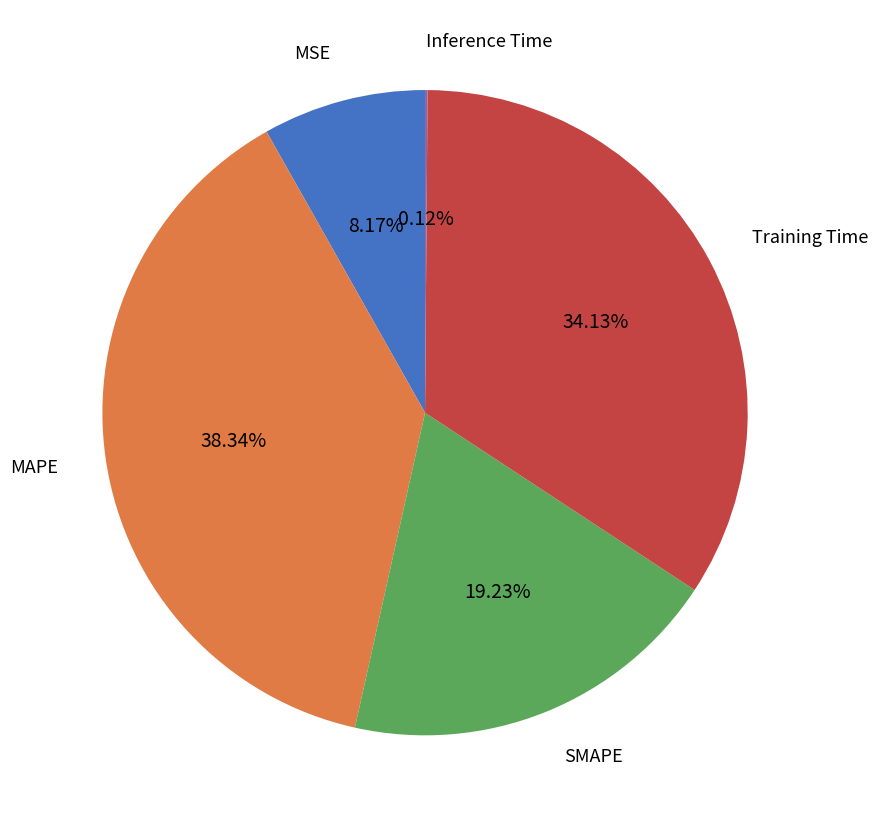

To the nearest percent, what portion does SMAPE represent?

19%